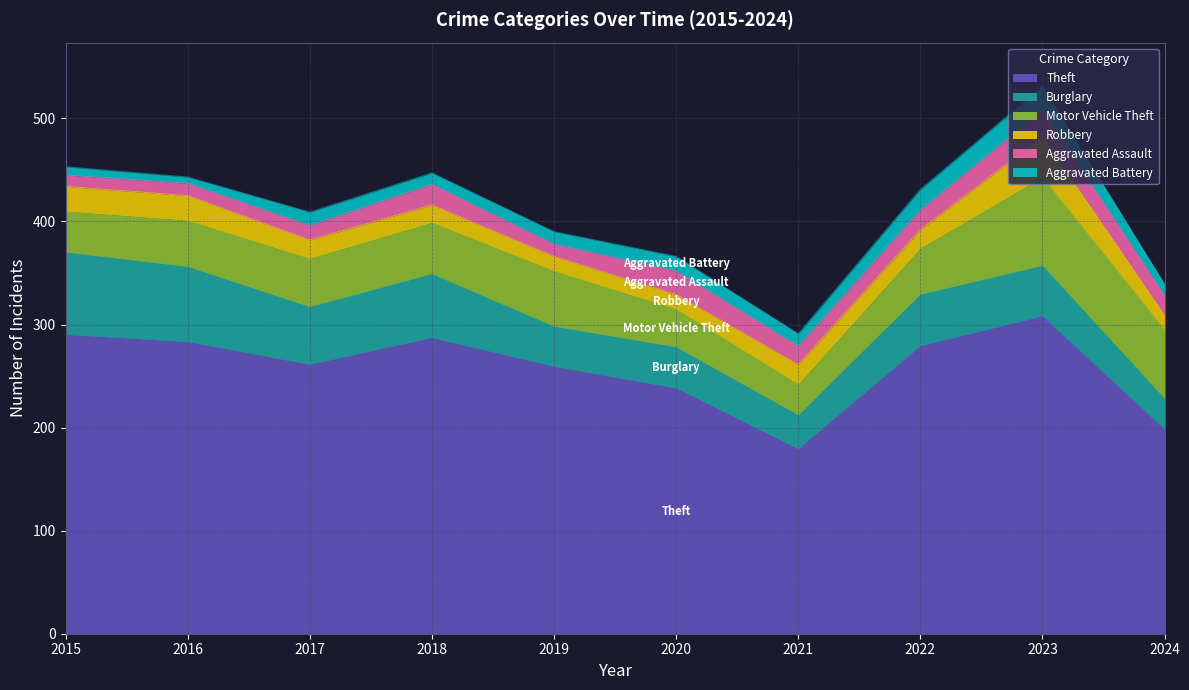

Which label corresponds to the smallest value in the chart?

2016